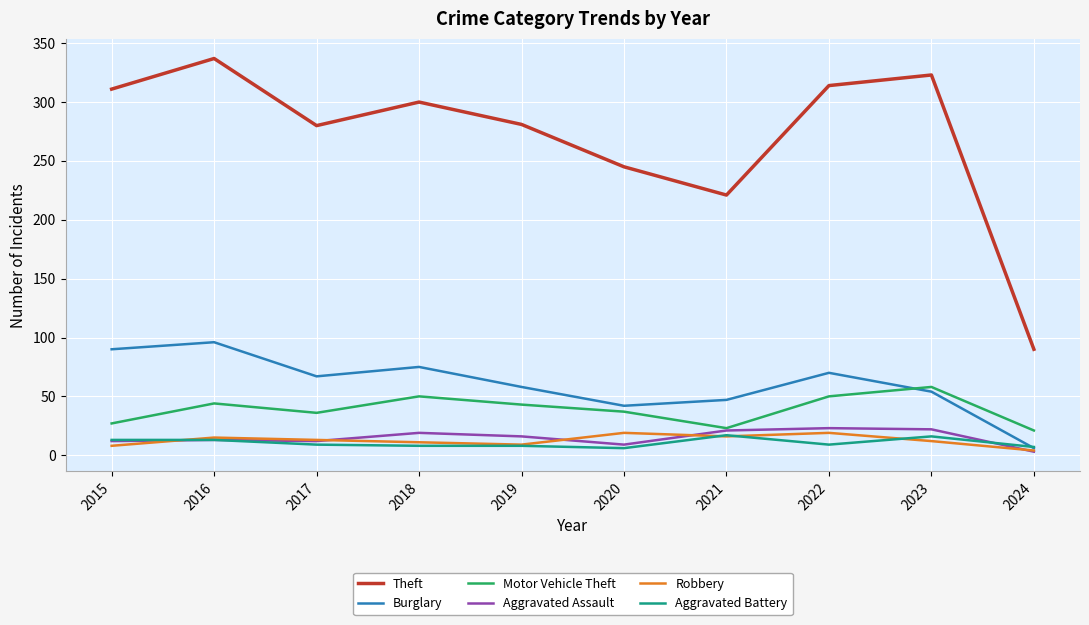

Does the chart display data point markers on the line(s)?

No